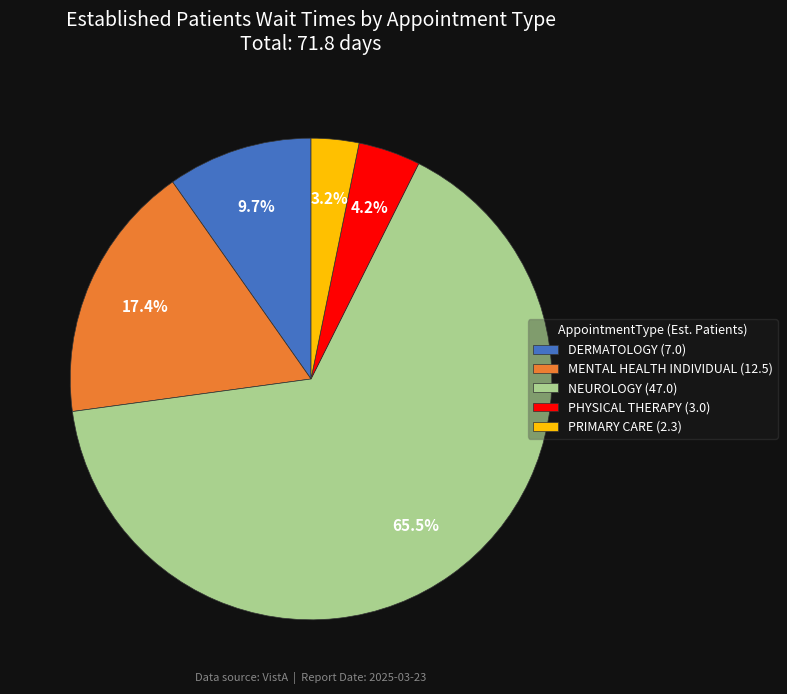

Does MENTAL HEALTH INDIVIDUAL represent more than half of the total?

No